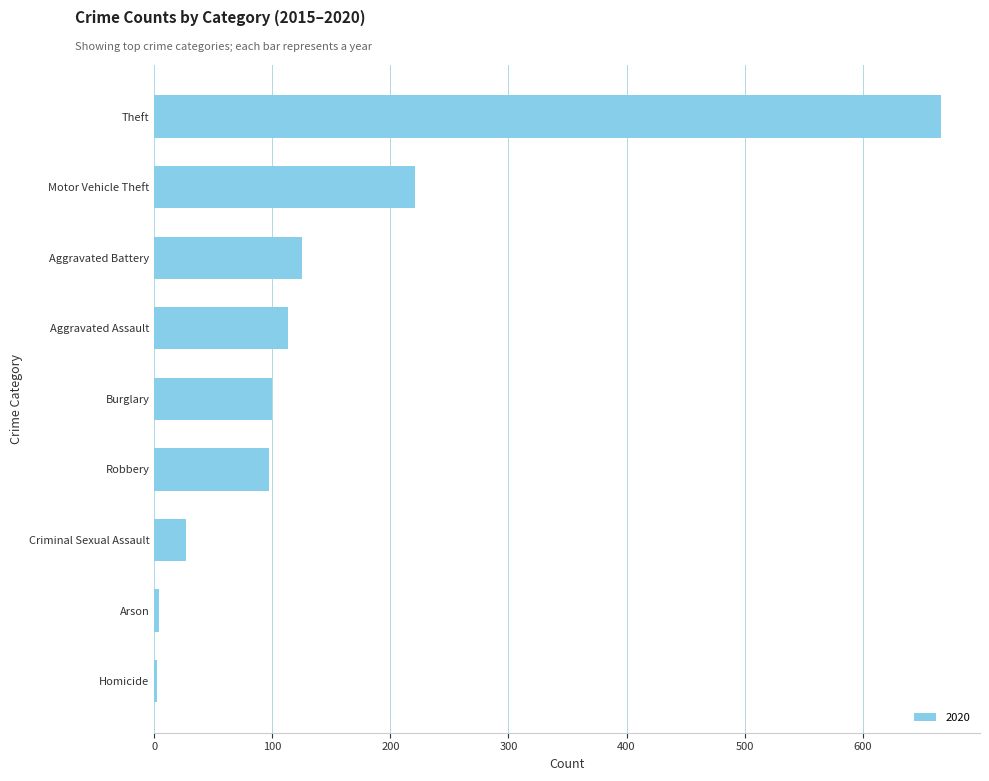

Which has a higher value, Theft or Arson?

Theft